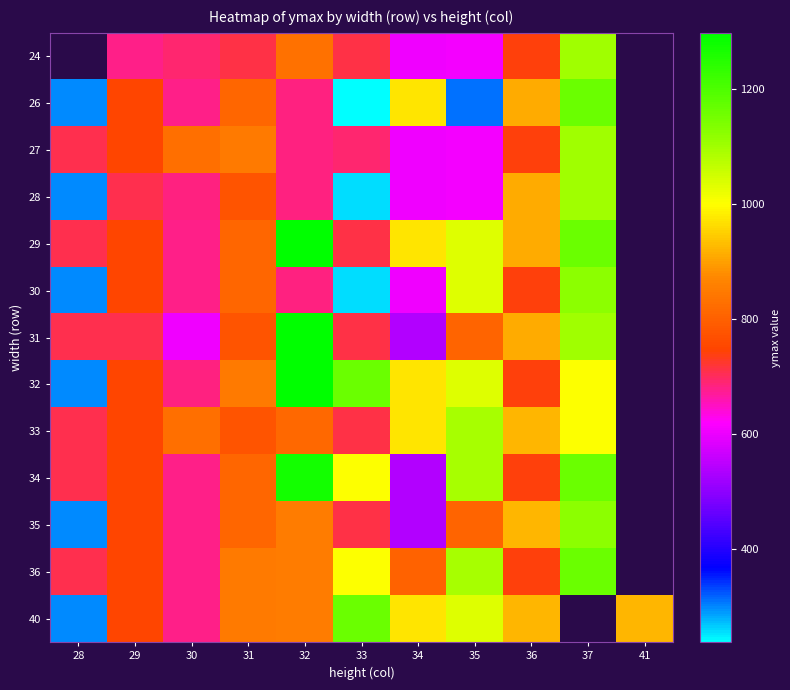

How many data points in 29 are above 912?

4